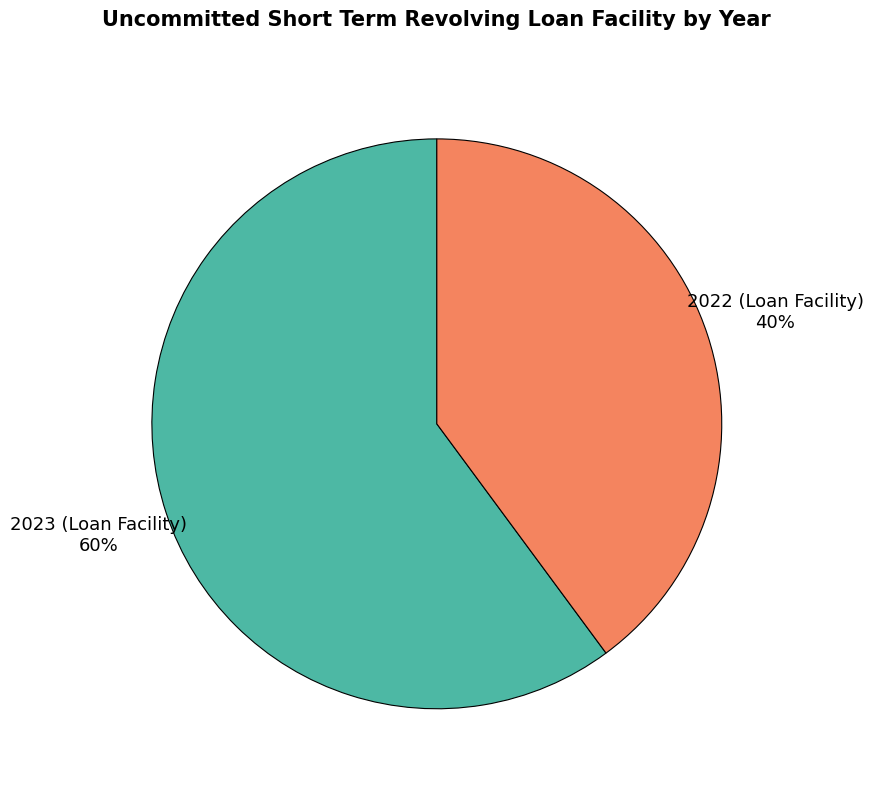

The 2023 (Loan Facility) slice represents 60% of the pie. True or false?

True